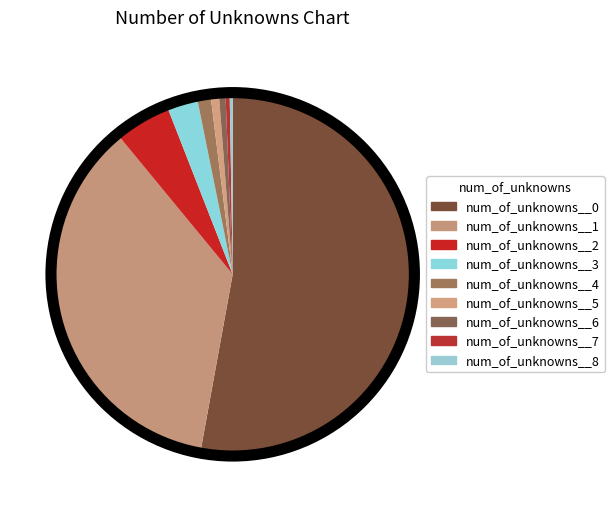

How many slices are in this pie chart?

9